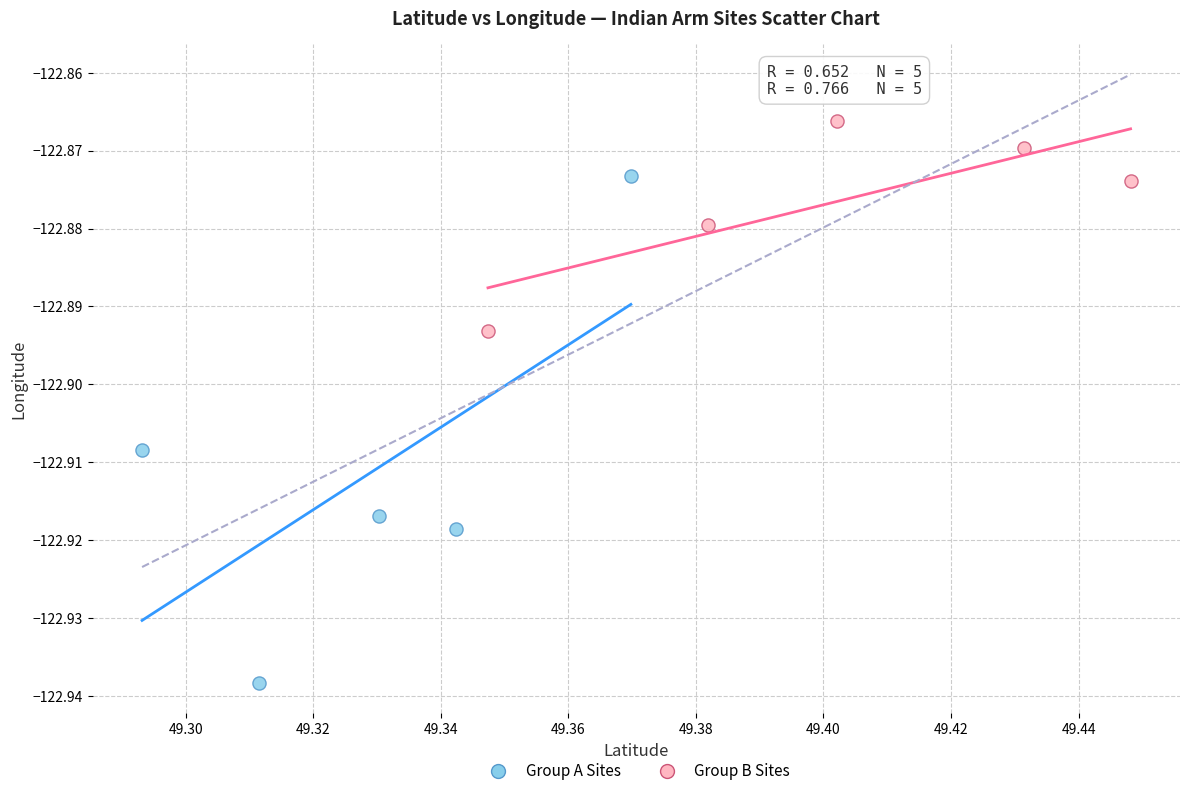

Which series contains the highest Y value?

Group B Sites